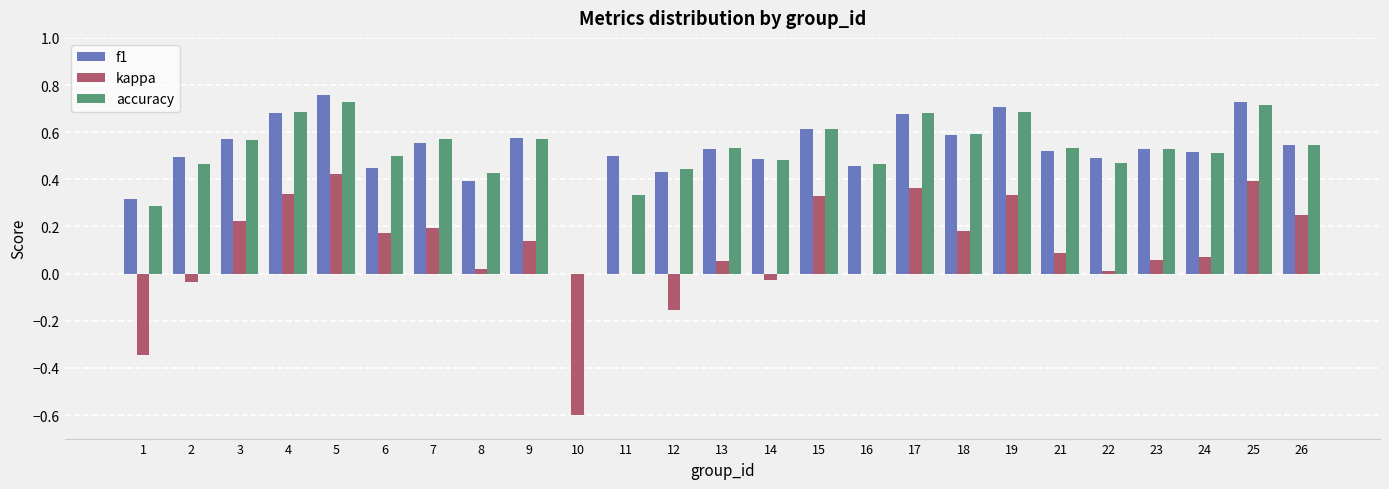

What is the sum of all f1 values?

13.1